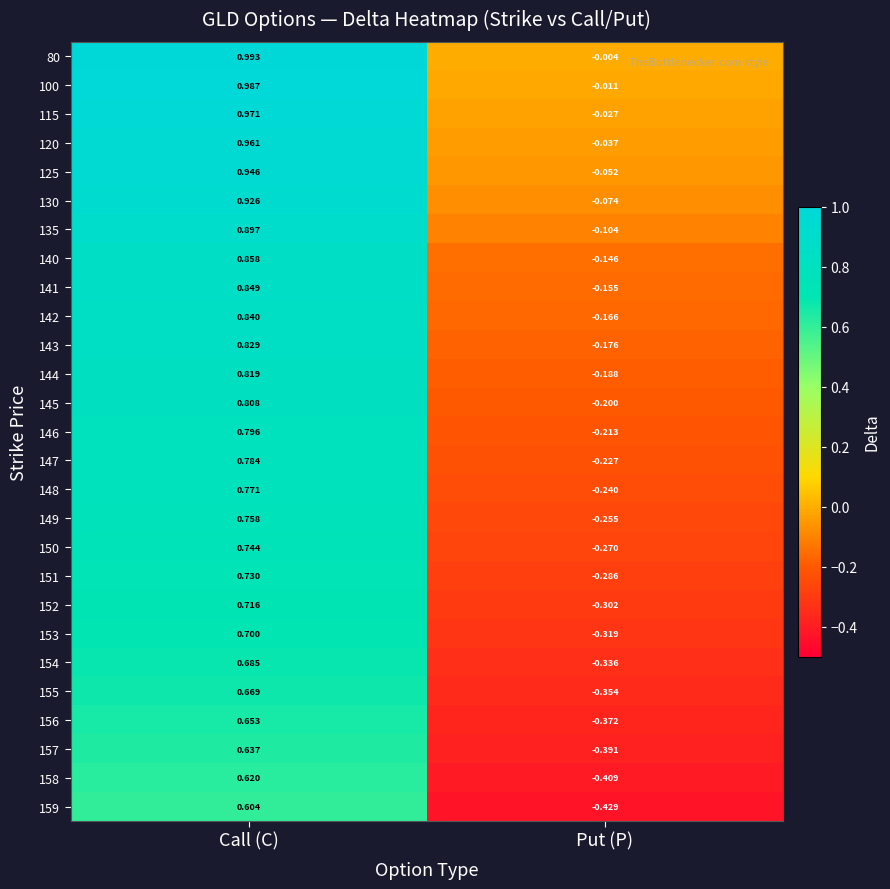

At which category is the sum across all series the highest?

Call (C)